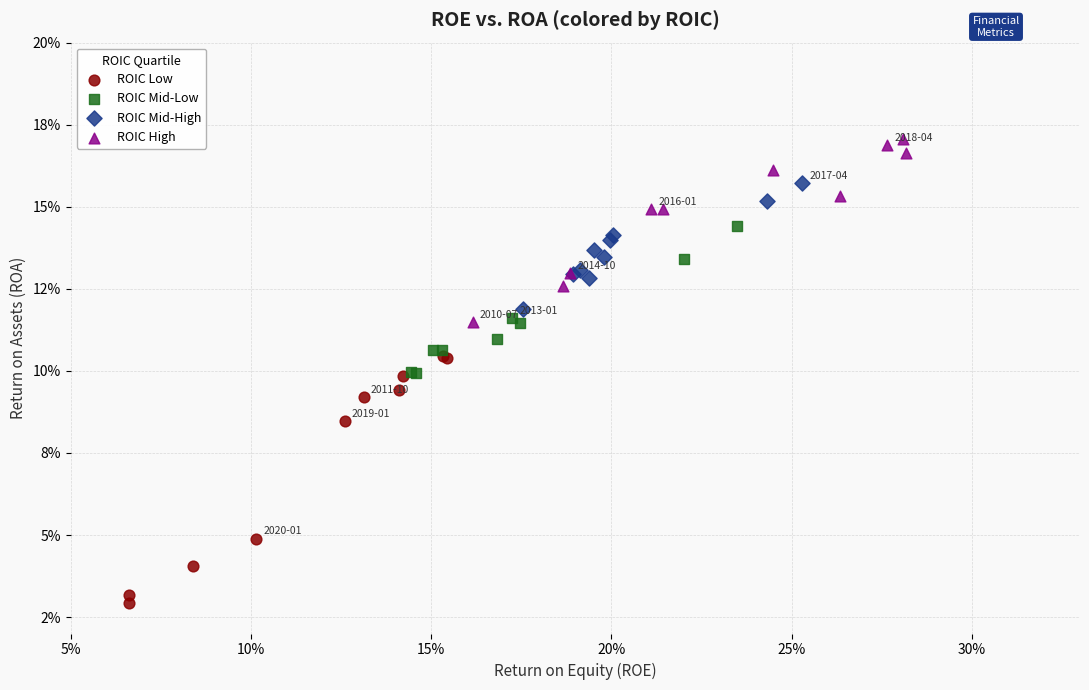

Which series reaches the maximum Y coordinate?

ROIC High